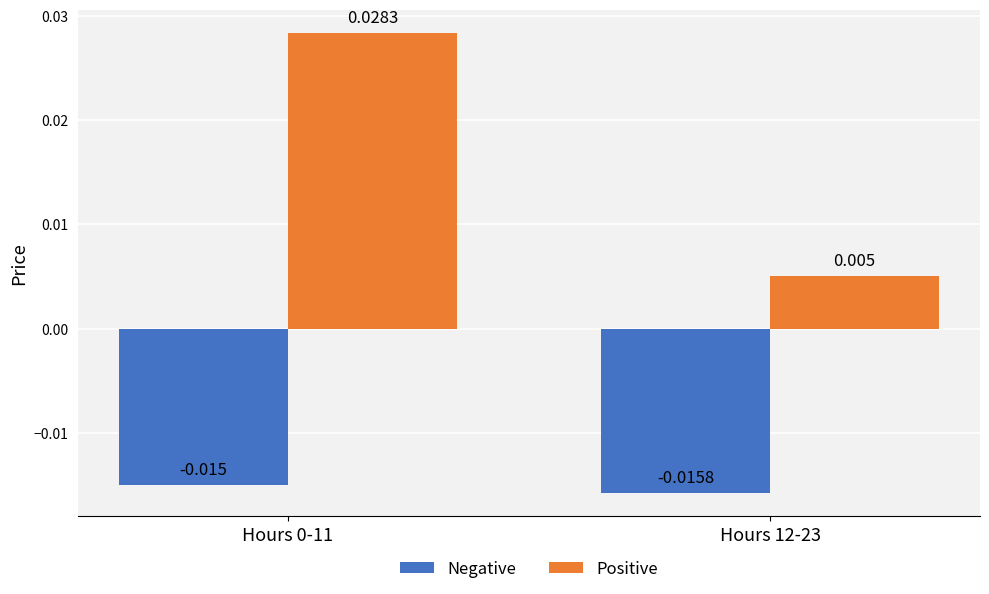

Is the value of Positive at Hours 12-23 greater than the value of Negative at Hours 0-11?

Yes